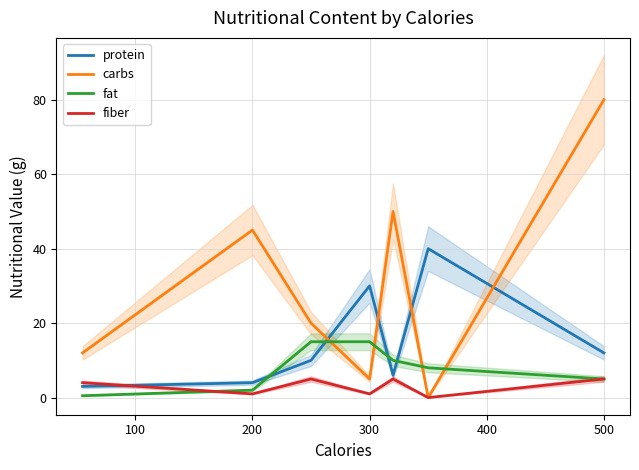

At which label is protein closest to 21?

300